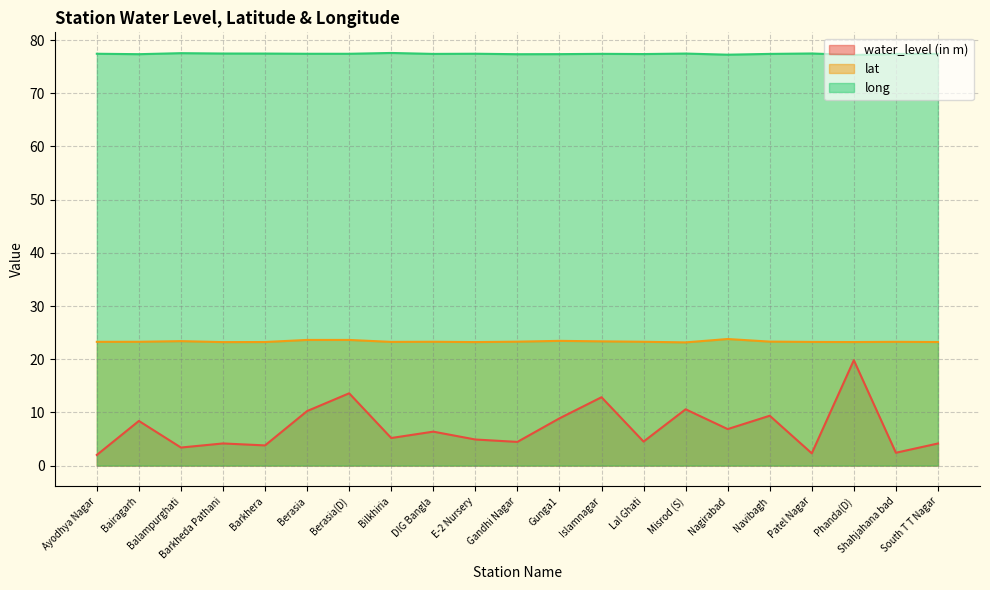

What are all the series names shown in the legend?

water_level (in m), lat, long